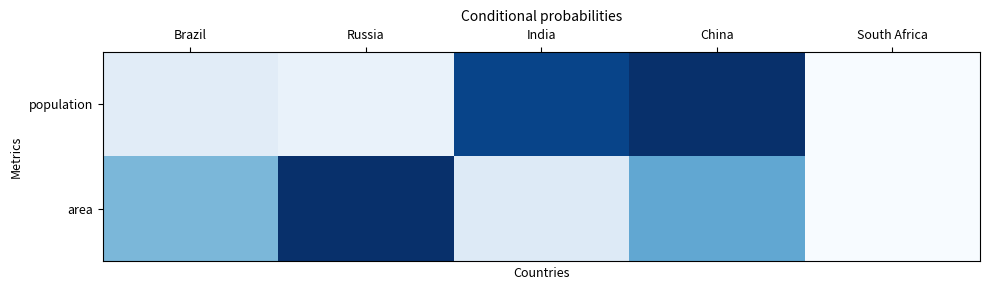

What is the greatest value displayed?

1.0